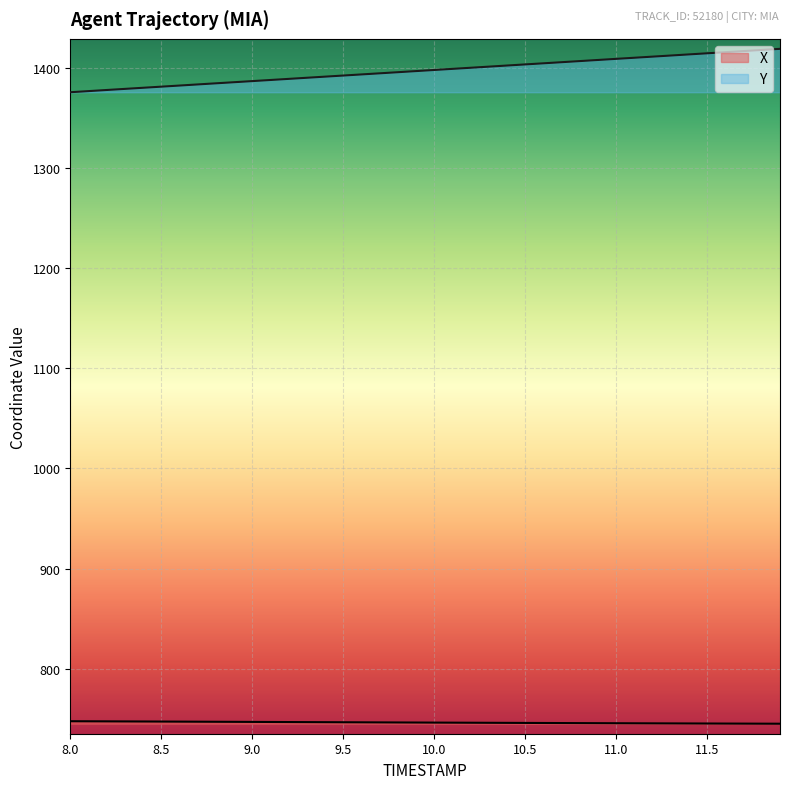

Reading left to right, what are all the values shown in this chart?

X: 747.3	747.3	747.2	747.1	747.1	747.0	746.9	746.8	746.8	746.7	746.6	746.6	746.5	746.4	746.4	746.3	746.2	746.1	746.1	746.0	745.9	745.9	745.8	745.7	745.7	745.6	745.6	745.5	745.4	745.4	745.3	745.3	745.2	745.1	745.1	745.0	745.0	744.9	744.9	744.8
Y: 1376.1	1377.2	1378.4	1379.5	1380.6	1381.7	1382.8	1383.9	1385.0	1386.2	1387.3	1388.4	1389.5	1390.6	1391.7	1392.8	1393.9	1395.0	1396.2	1397.3	1398.4	1399.5	1400.6	1401.7	1402.8	1403.9	1405.0	1406.2	1407.3	1408.4	1409.5	1410.6	1411.7	1412.8	1414.0	1415.1	1416.2	1417.3	1418.4	1419.5